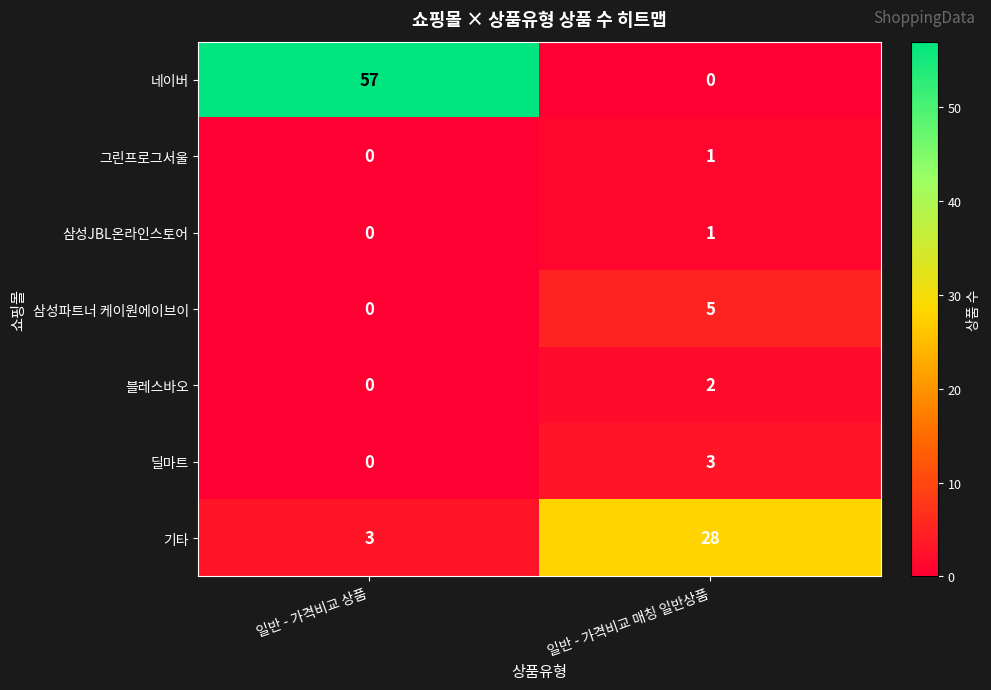

Reading left to right, transcribe all the data shown in this chart.

네이버: 57	0
그린프로그서울: 0	1
삼성JBL온라인스토어: 0	1
삼성파트너 케이원에이브이: 0	5
블레스바오: 0	2
딜마트: 0	3
기타: 3	28